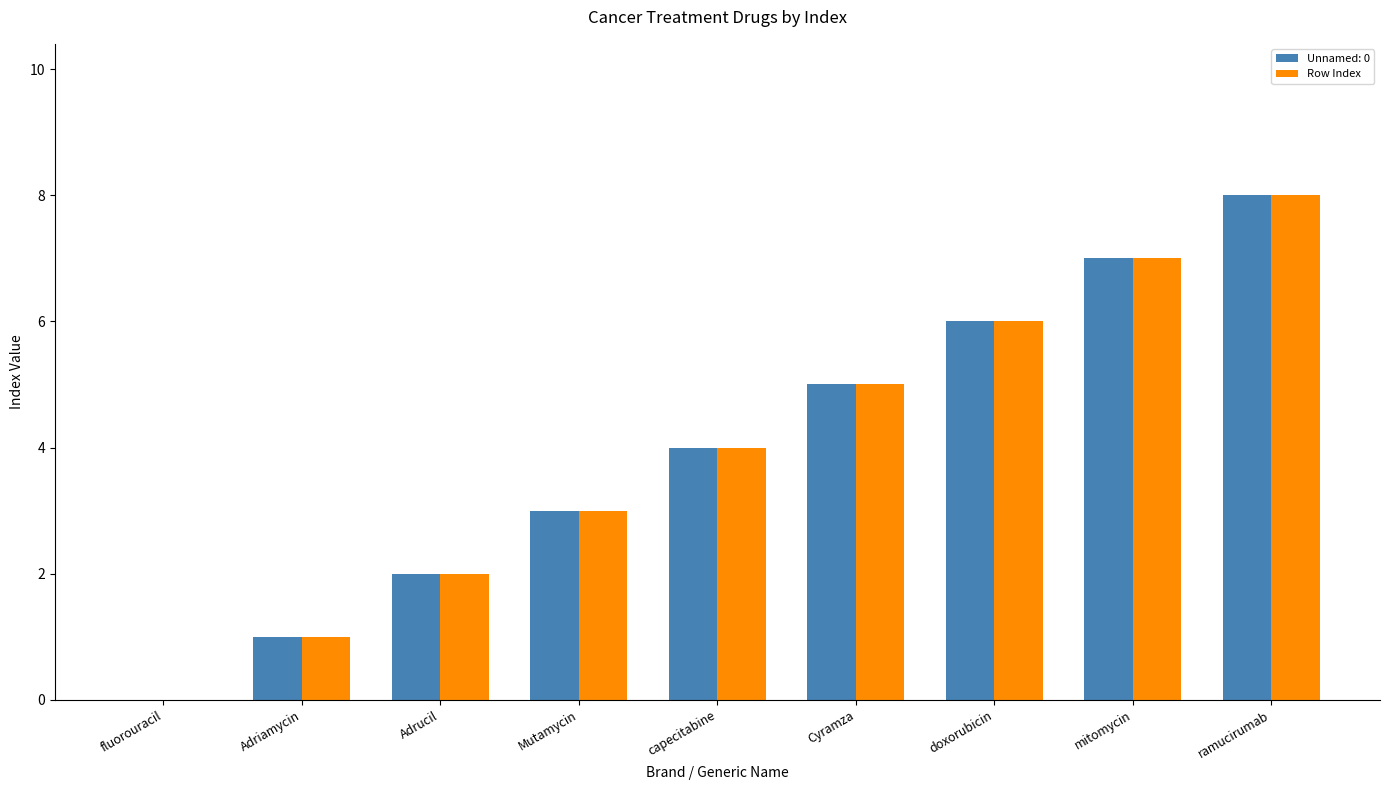

At which category is the sum across all series the highest?

ramucirumab